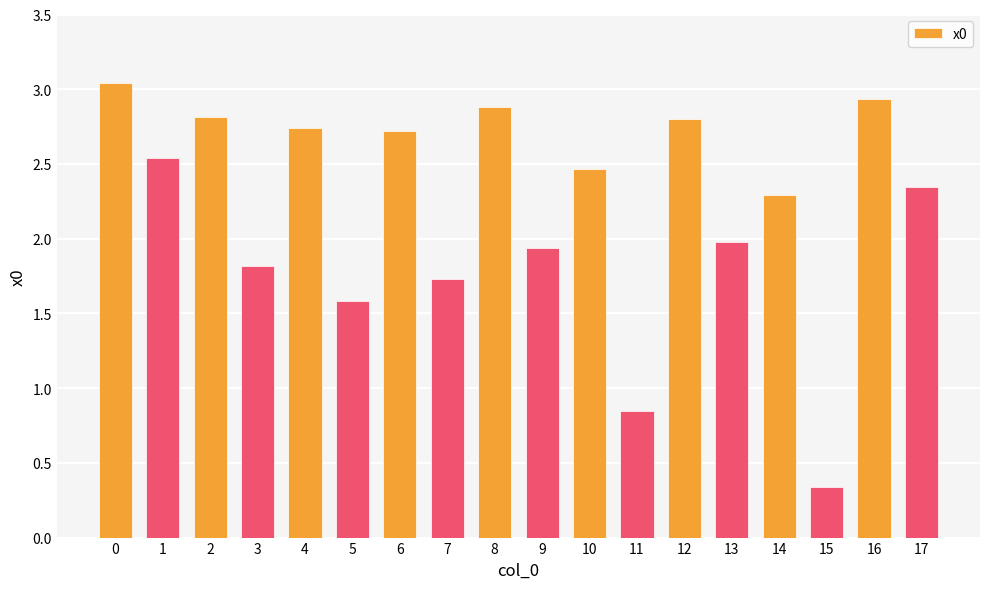

What is the average value?

2.2